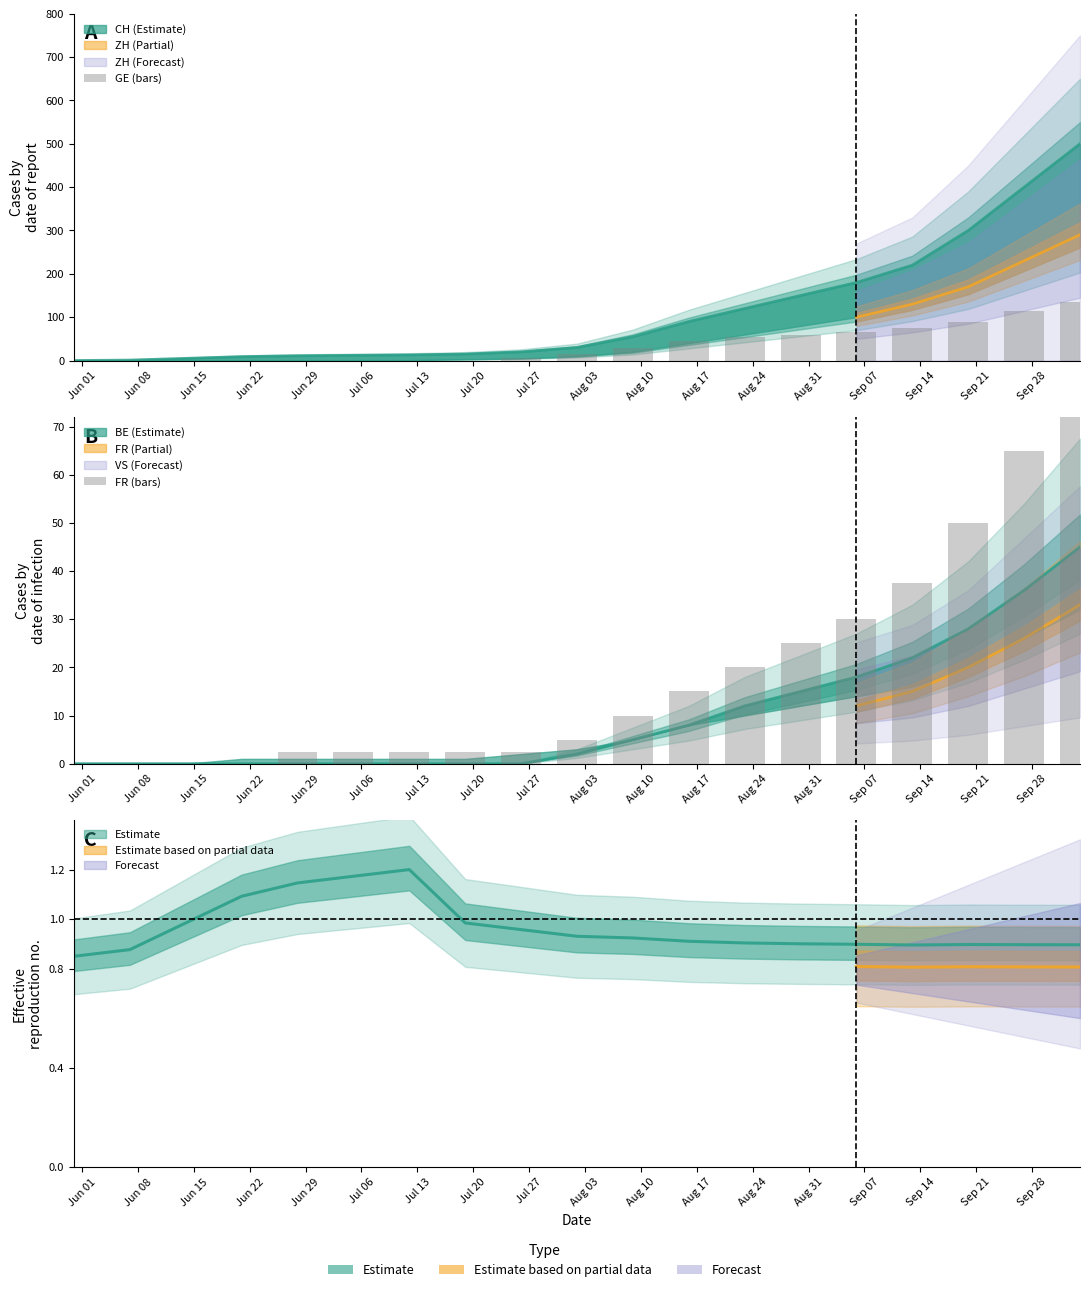

Is it true that FR (bars) equals 5.0 at Aug 03?

True